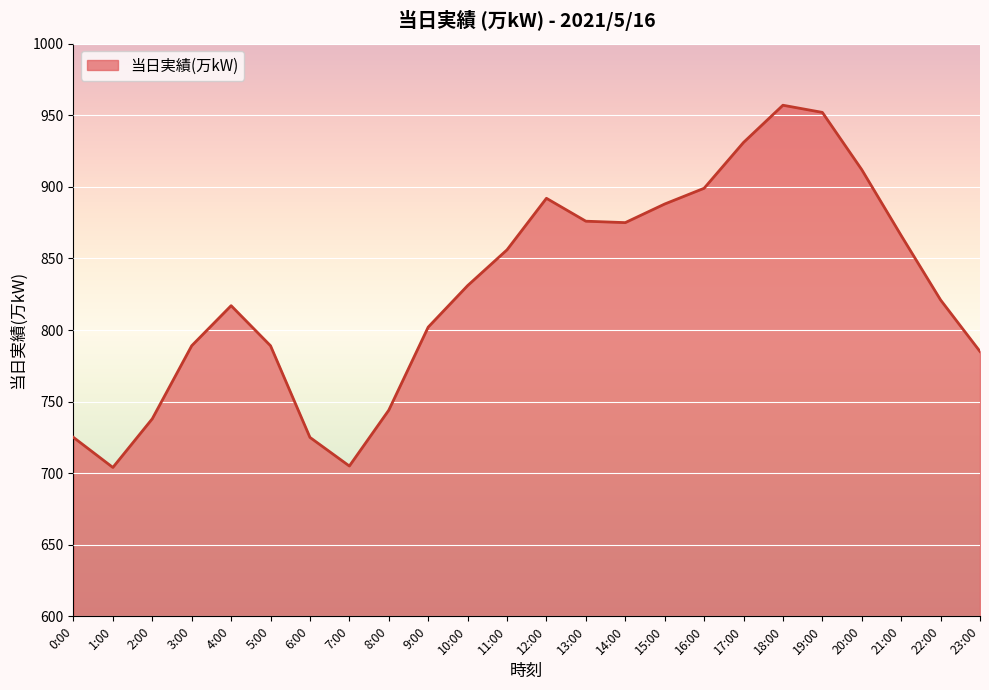

Does the chart have visible grid lines?

Yes